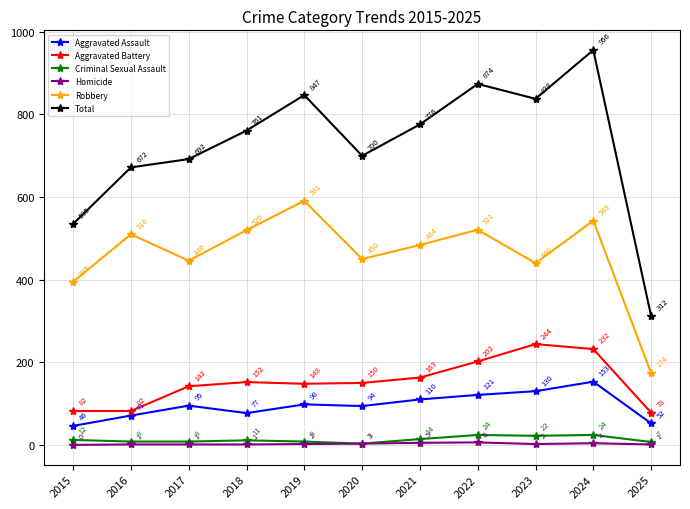

Which series has the largest total across all categories?

Total